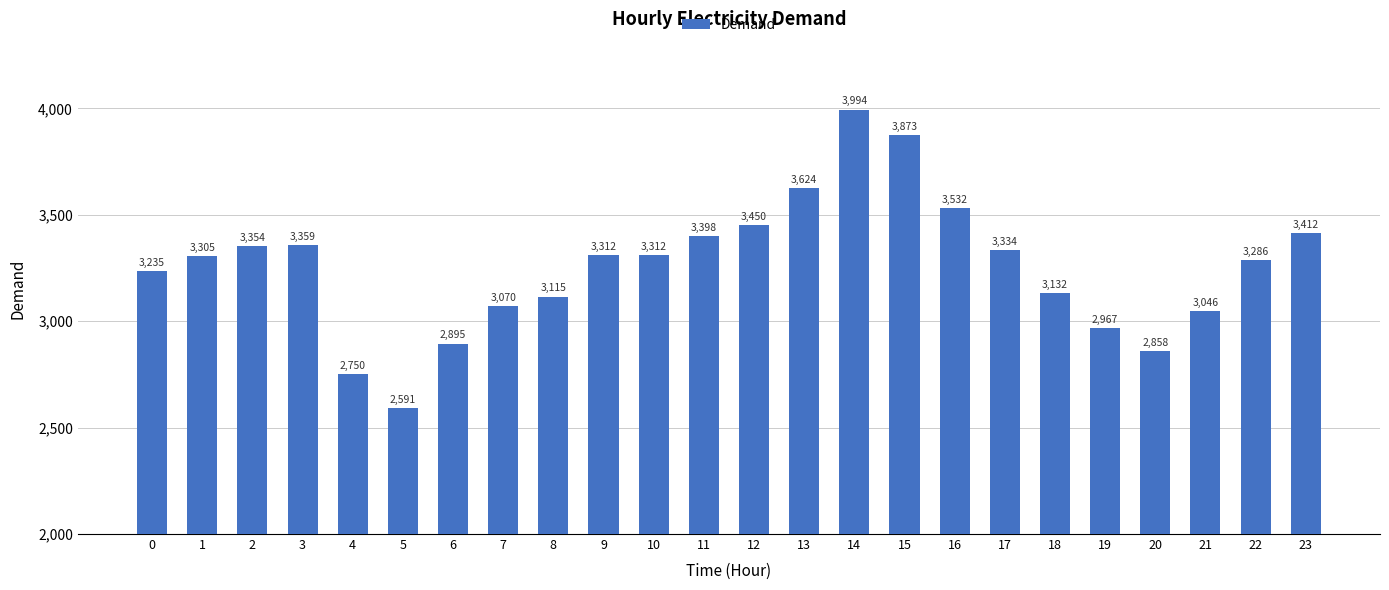

What is the minimum value shown in the chart?

2591